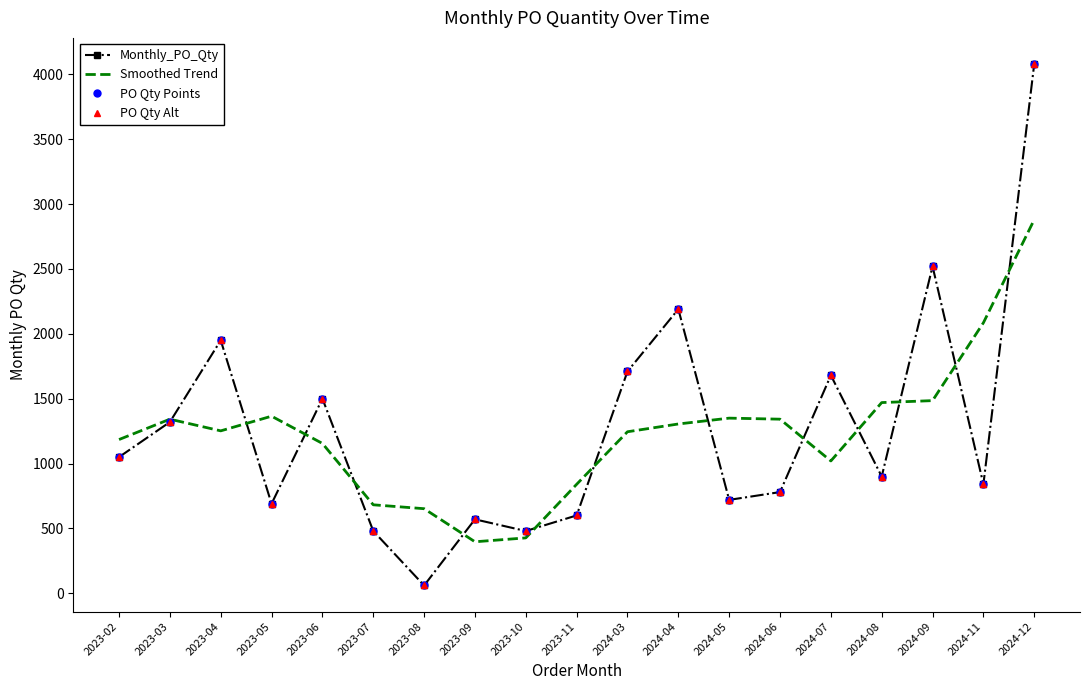

Which series ends up on top after the final intersection of PO Qty Alt and Smoothed Trend?

PO Qty Alt